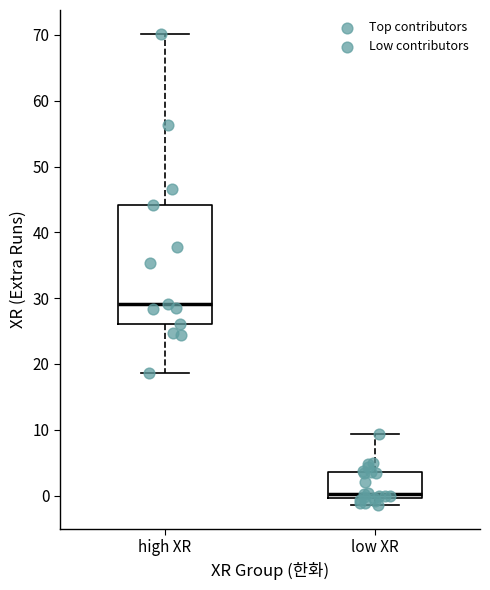

Which box's median line is the lowest?

low XR